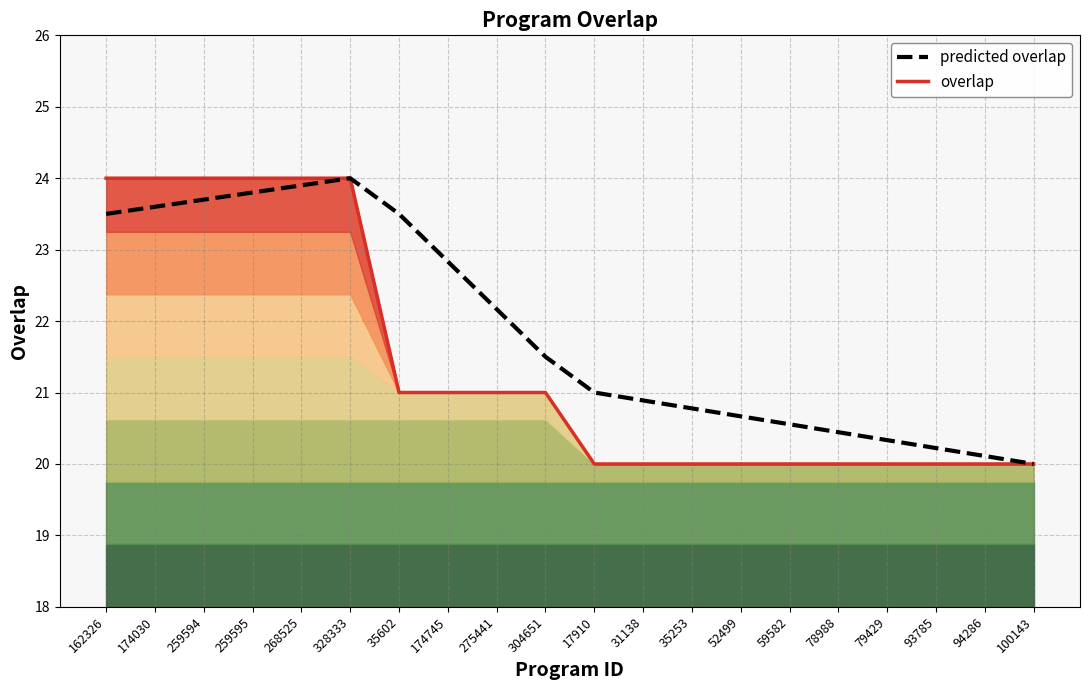

True or false: predicted overlap and overlap line cross at least once.

False